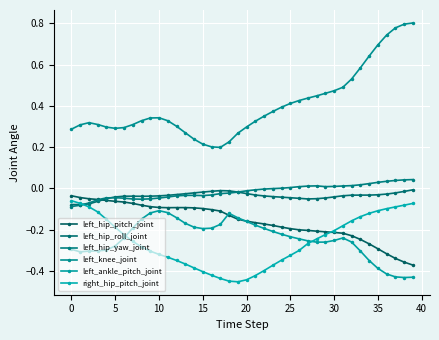

Which category has the lowest value across all series?

19